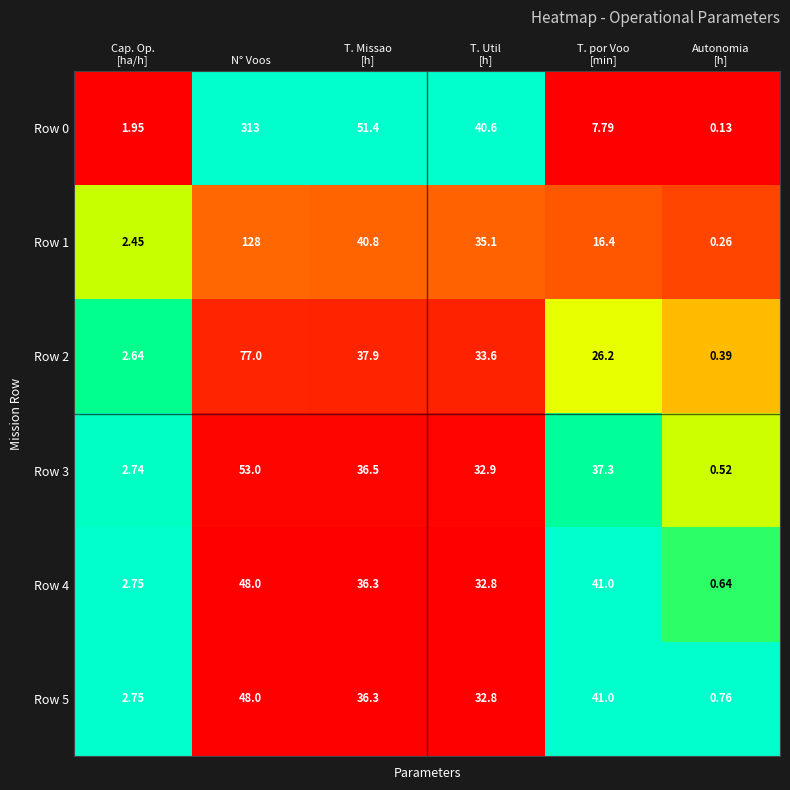

At which category does the chart reach its peak across all series?

N° Voos